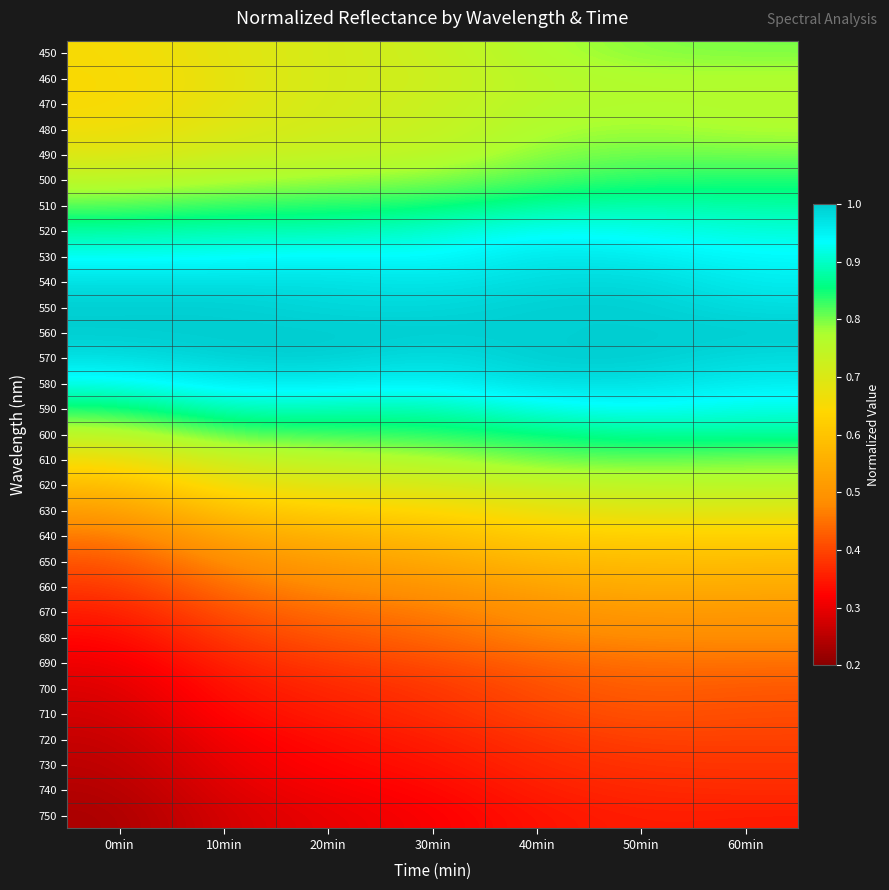

Reading left to right, what are all the values shown in this chart?

450: 0min=0.7	10min=0.7	20min=0.7	30min=0.7	40min=0.8	50min=0.8	60min=0.8
460: 0min=0.6	10min=0.7	20min=0.7	30min=0.7	40min=0.8	50min=0.8	60min=0.8
470: 0min=0.6	10min=0.7	20min=0.7	30min=0.7	40min=0.8	50min=0.8	60min=0.8
480: 0min=0.7	10min=0.7	20min=0.7	30min=0.7	40min=0.8	50min=0.8	60min=0.8
490: 0min=0.7	10min=0.7	20min=0.7	30min=0.7	40min=0.8	50min=0.8	60min=0.8
500: 0min=0.7	10min=0.8	20min=0.8	30min=0.8	40min=0.8	50min=0.8	60min=0.8
510: 0min=0.8	10min=0.8	20min=0.8	30min=0.8	40min=0.9	50min=0.9	60min=0.9
520: 0min=0.9	10min=0.9	20min=0.9	30min=0.9	40min=0.9	50min=0.9	60min=0.9
530: 0min=0.9	10min=0.9	20min=0.9	30min=0.9	40min=1.0	50min=1.0	60min=0.9
540: 0min=1.0	10min=1.0	20min=1.0	30min=1.0	40min=1.0	50min=1.0	60min=1.0
550: 0min=1.0	10min=1.0	20min=1.0	30min=1.0	40min=1.0	50min=1.0	60min=1.0
560: 0min=1.0	10min=1.0	20min=1.0	30min=1.0	40min=1.0	50min=1.0	60min=1.0
570: 0min=1.0	10min=1.0	20min=1.0	30min=1.0	40min=1.0	50min=1.0	60min=1.0
580: 0min=0.9	10min=1.0	20min=1.0	30min=0.9	40min=1.0	50min=1.0	60min=1.0
590: 0min=0.8	10min=0.9	20min=0.9	30min=0.9	40min=0.9	50min=0.9	60min=0.9
600: 0min=0.8	10min=0.8	20min=0.8	30min=0.8	40min=0.9	50min=0.9	60min=0.9
610: 0min=0.7	10min=0.7	20min=0.8	30min=0.8	40min=0.8	50min=0.8	60min=0.8
620: 0min=0.6	10min=0.7	20min=0.7	30min=0.7	40min=0.7	50min=0.7	60min=0.8
630: 0min=0.5	10min=0.6	20min=0.6	30min=0.6	40min=0.7	50min=0.7	60min=0.7
640: 0min=0.5	10min=0.5	20min=0.6	30min=0.6	40min=0.6	50min=0.6	60min=0.6
650: 0min=0.4	10min=0.5	20min=0.5	30min=0.5	40min=0.6	50min=0.6	60min=0.6
660: 0min=0.4	10min=0.4	20min=0.5	30min=0.5	40min=0.5	50min=0.6	60min=0.5
670: 0min=0.4	10min=0.4	20min=0.4	30min=0.5	40min=0.5	50min=0.5	60min=0.5
680: 0min=0.3	10min=0.4	20min=0.4	30min=0.4	40min=0.5	50min=0.5	60min=0.5
690: 0min=0.3	10min=0.4	20min=0.4	30min=0.4	40min=0.4	50min=0.4	60min=0.4
700: 0min=0.3	10min=0.3	20min=0.4	30min=0.4	40min=0.4	50min=0.4	60min=0.4
710: 0min=0.3	10min=0.3	20min=0.4	30min=0.4	40min=0.4	50min=0.4	60min=0.4
720: 0min=0.3	10min=0.3	20min=0.3	30min=0.4	40min=0.4	50min=0.4	60min=0.4
730: 0min=0.3	10min=0.3	20min=0.3	30min=0.3	40min=0.4	50min=0.4	60min=0.4
740: 0min=0.2	10min=0.3	20min=0.3	30min=0.3	40min=0.4	50min=0.4	60min=0.4
750: 0min=0.2	10min=0.3	20min=0.3	30min=0.3	40min=0.3	50min=0.4	60min=0.3